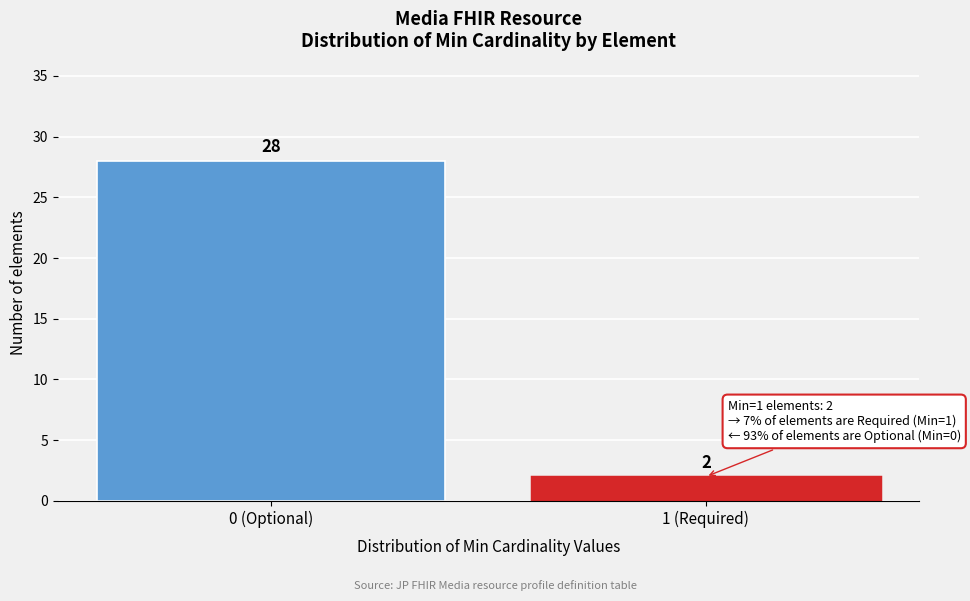

Reading left to right, transcribe all the data shown in this chart.

0 (Optional)=28	1 (Required)=2